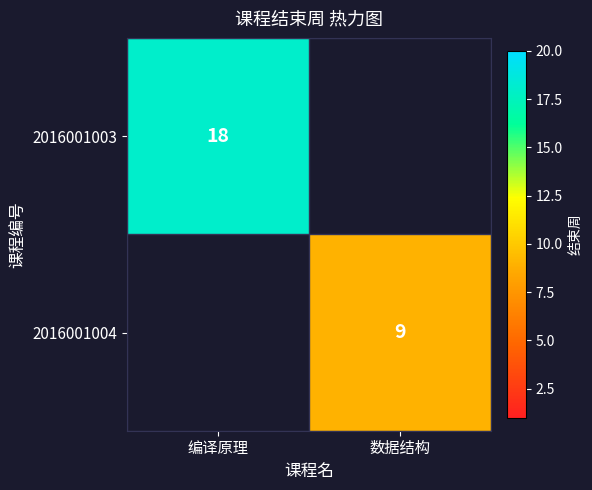

Is it true that 2016001003 equals 18 at 编译原理?

True